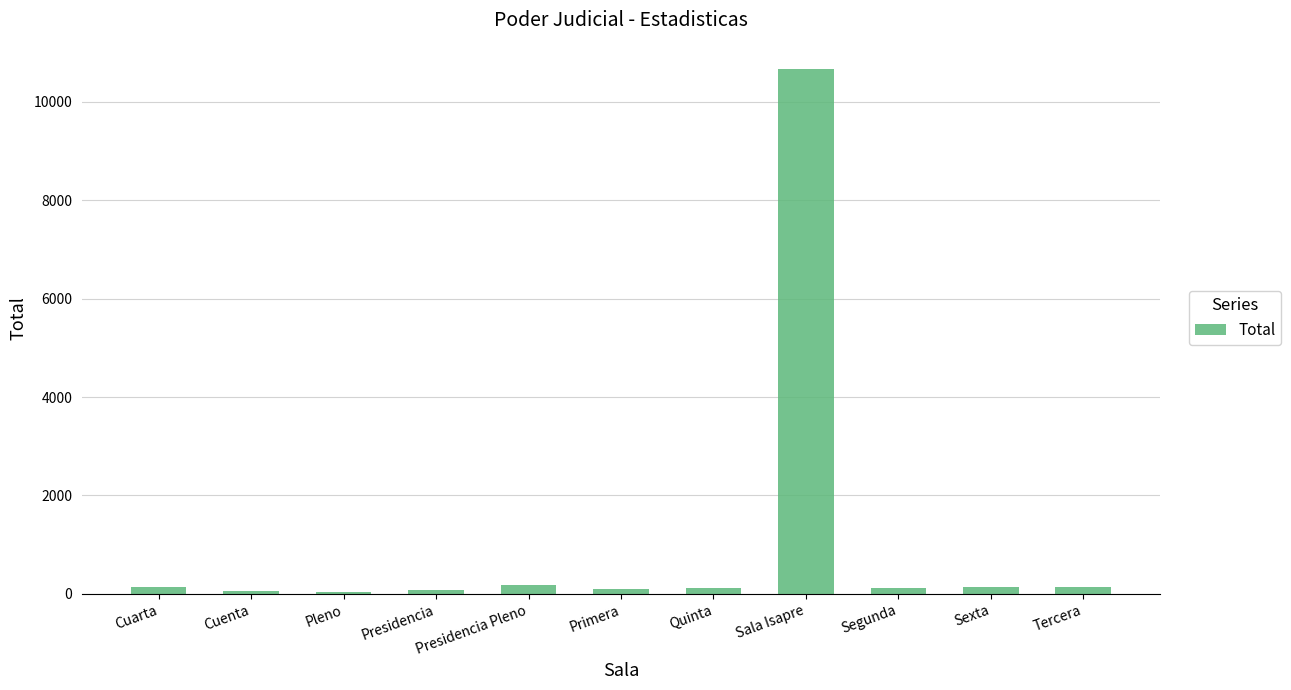

Between Pleno and Sala Isapre, which is larger?

Sala Isapre